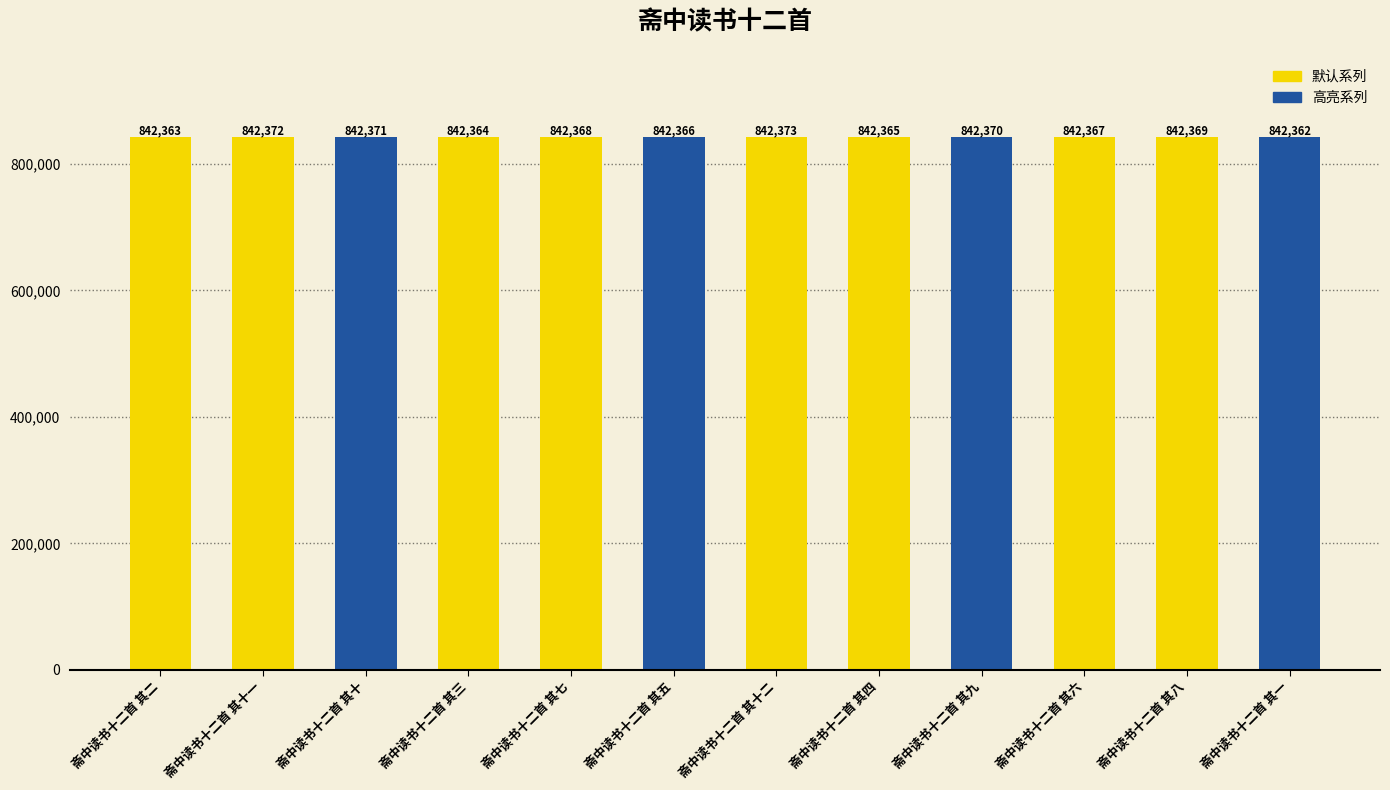

Count the number of categories in the chart.

12